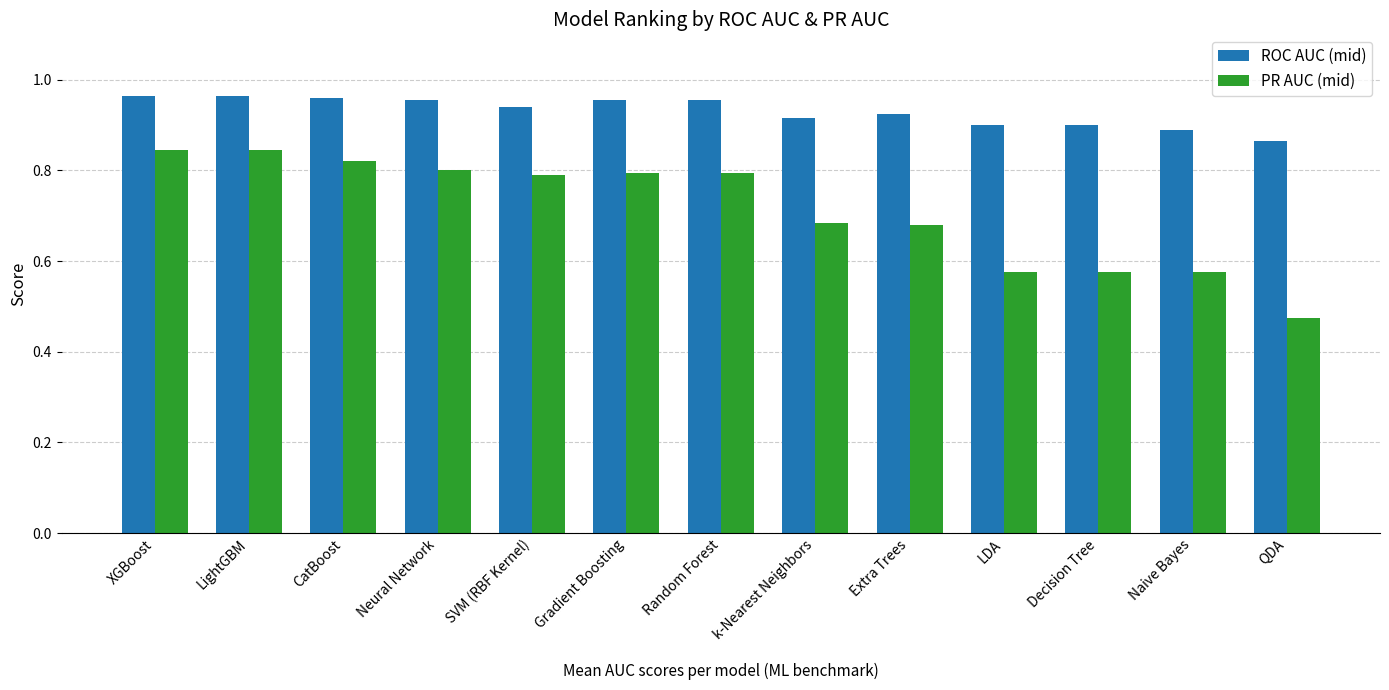

Which category has the lowest value in the PR AUC (mid) series?

QDA